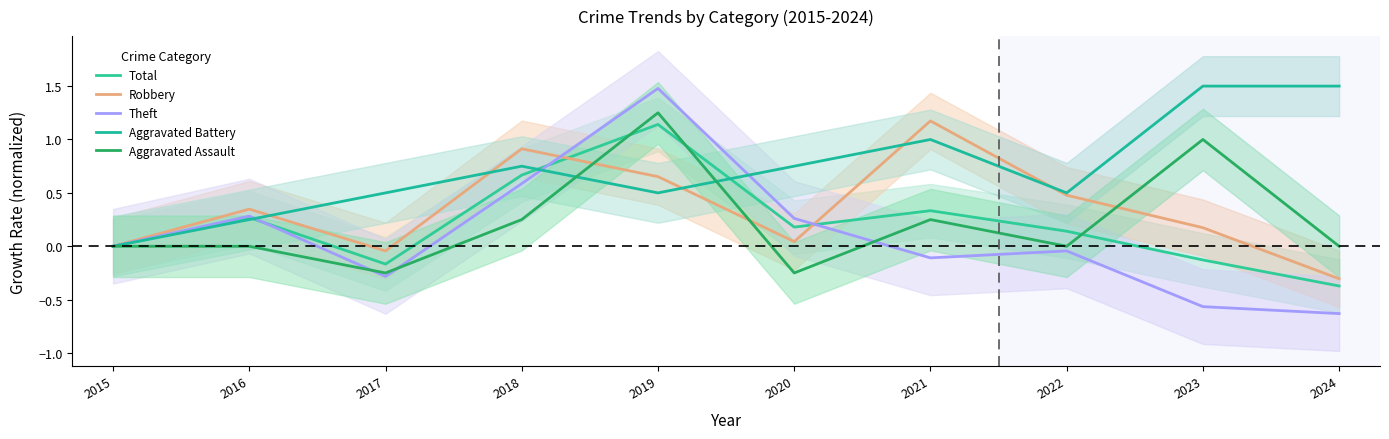

True or false: Robbery has more than 2 points higher than both neighbors.

True